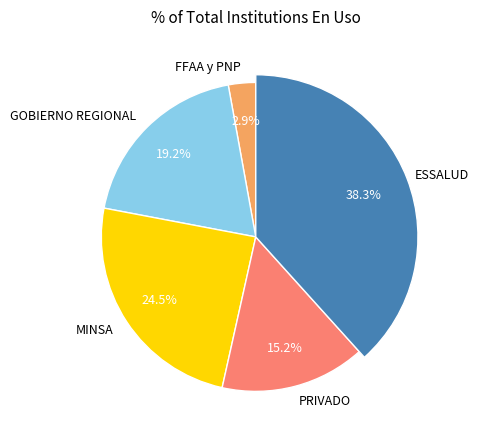

Count the number of slices in the pie.

5